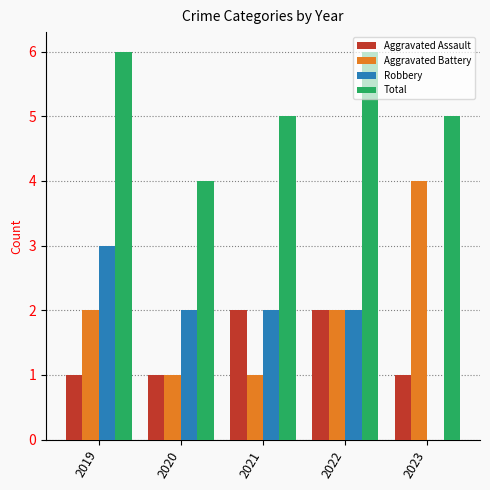

What is the maximum value for Aggravated Battery?

4